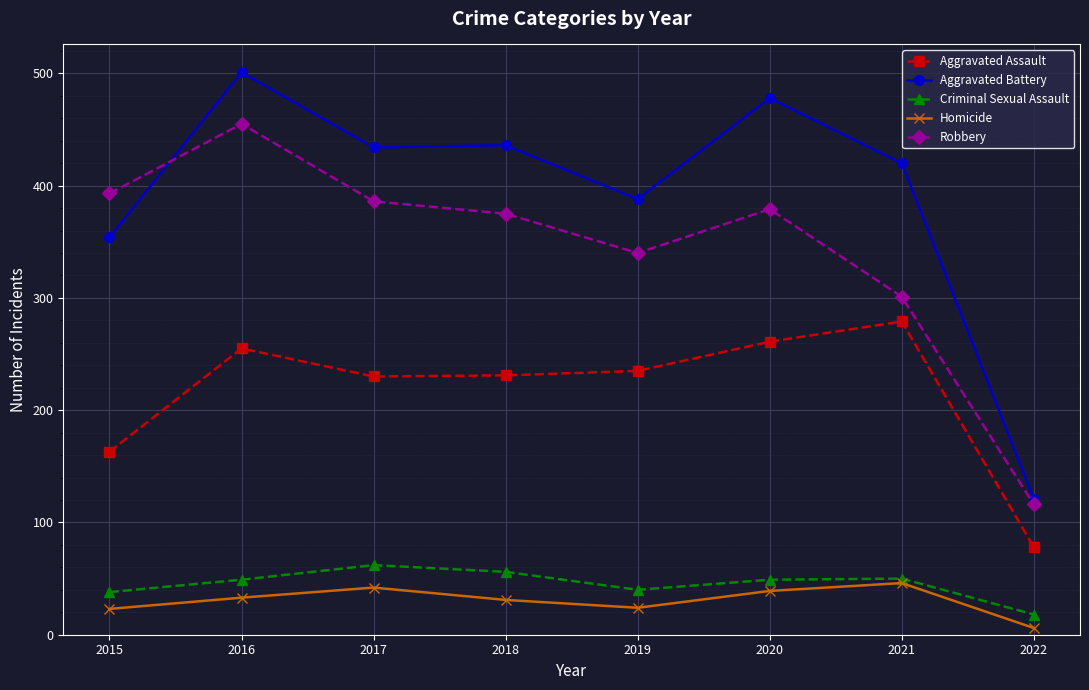

What is the difference between the second highest and second lowest values in the Robbery series?

92